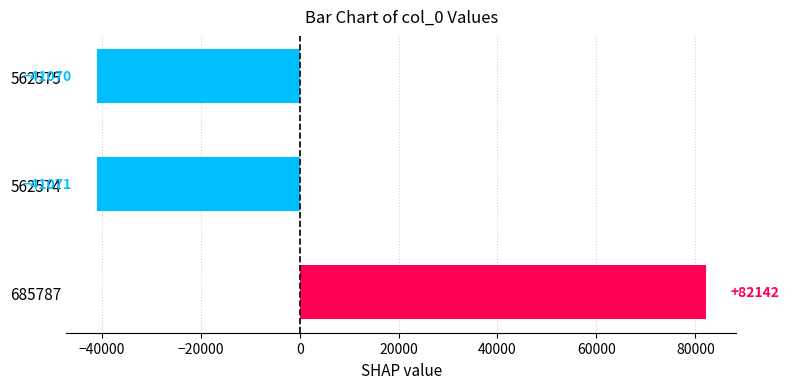

The value at 685787 is 132525.1. True or false?

False